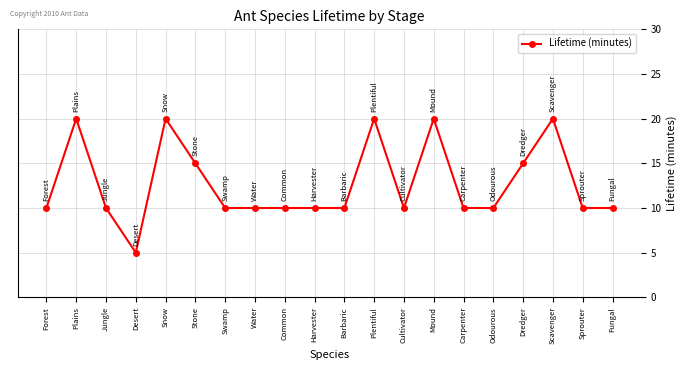

What is the change in value from Common to Plentiful?

+10